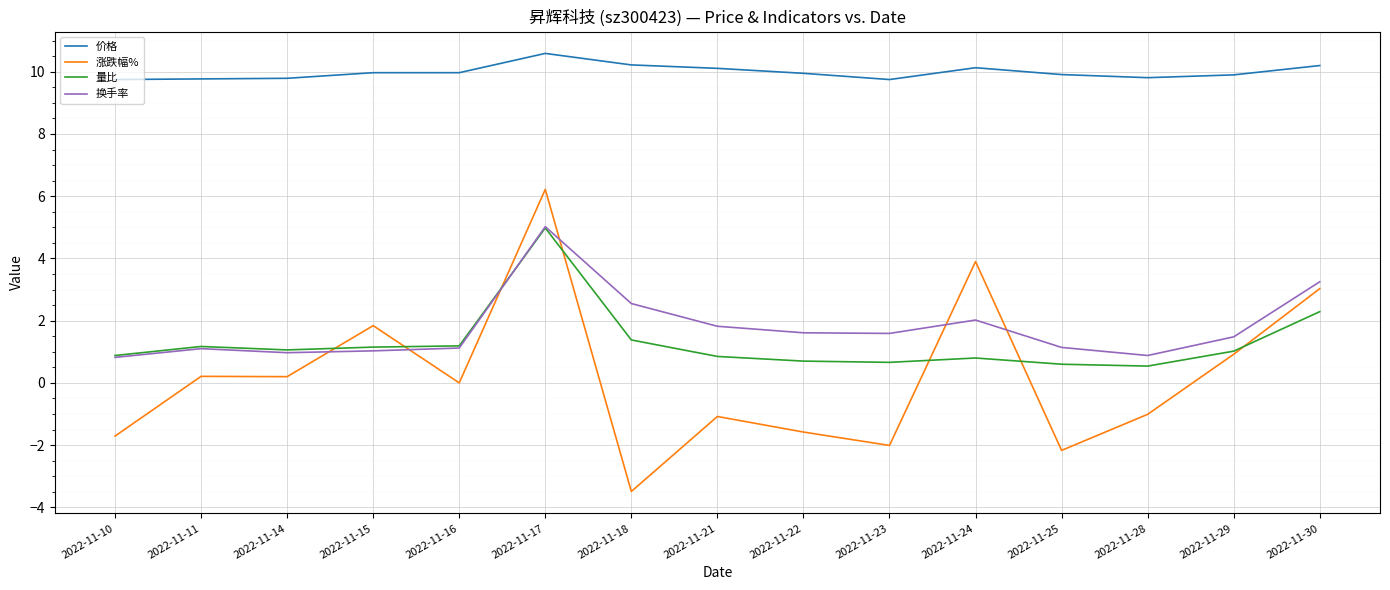

What is the difference between the highest and lowest values at 2022-11-29?

9.0